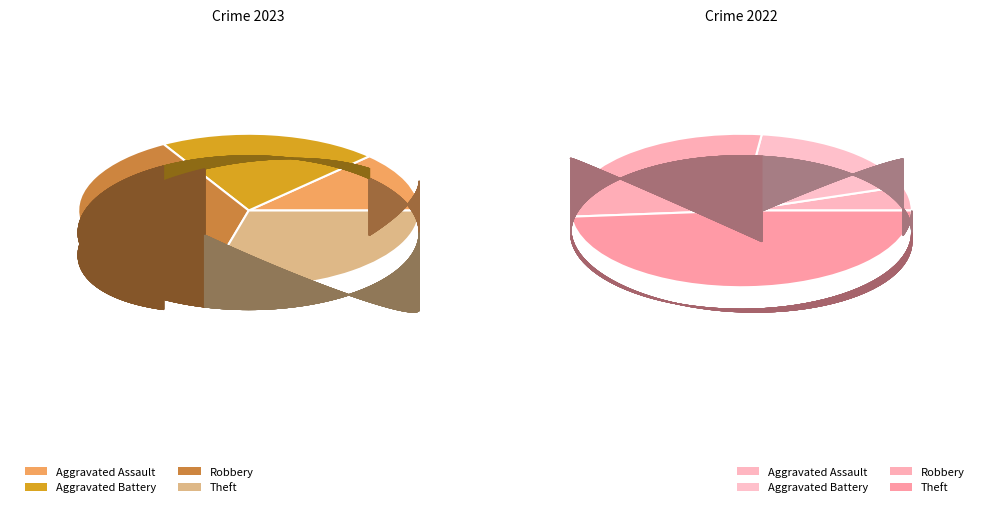

To the nearest percent, what percentage of the pie is Theft?

29%